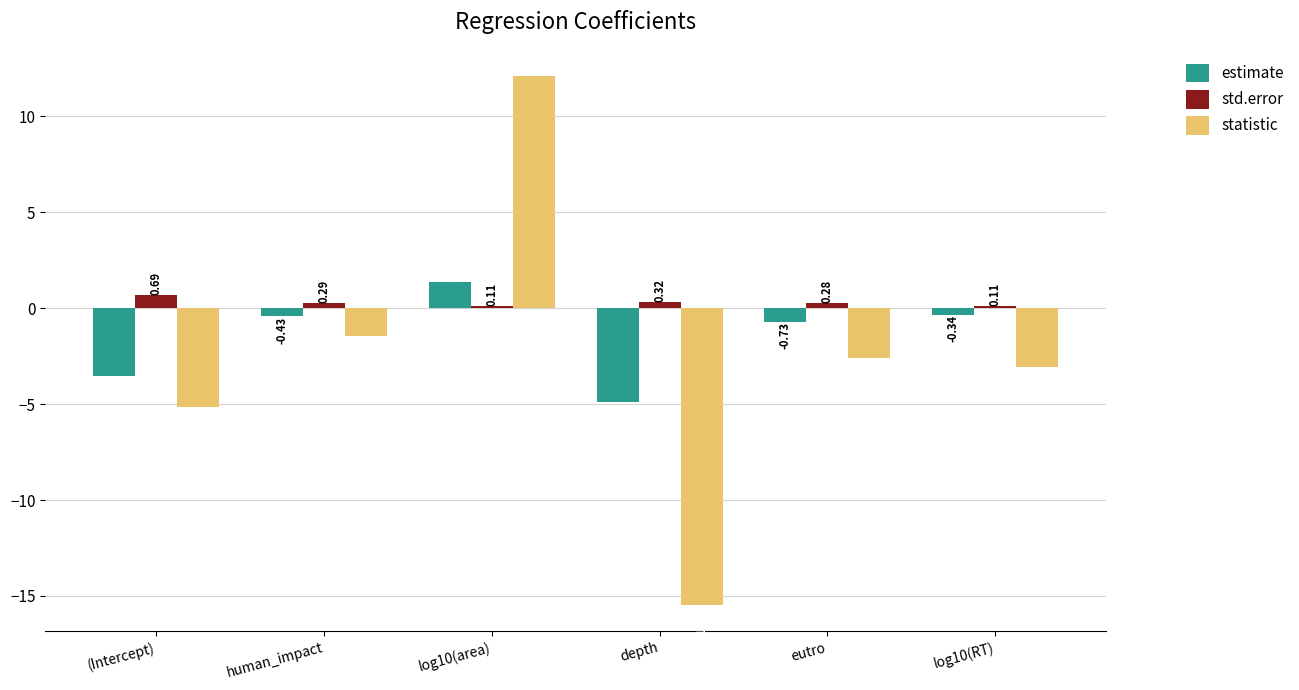

Which series has the largest total across all categories?

std.error